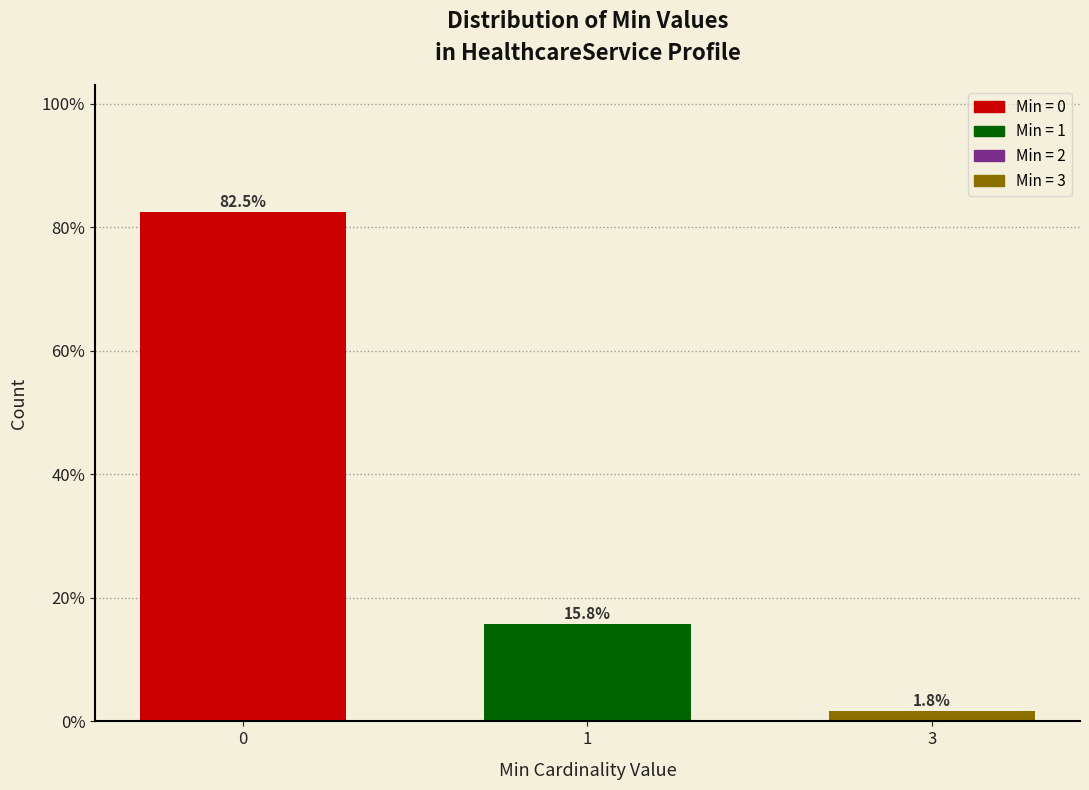

Reading left to right, what are all the values shown in this chart?

0=82.5	1=15.8	3=1.8